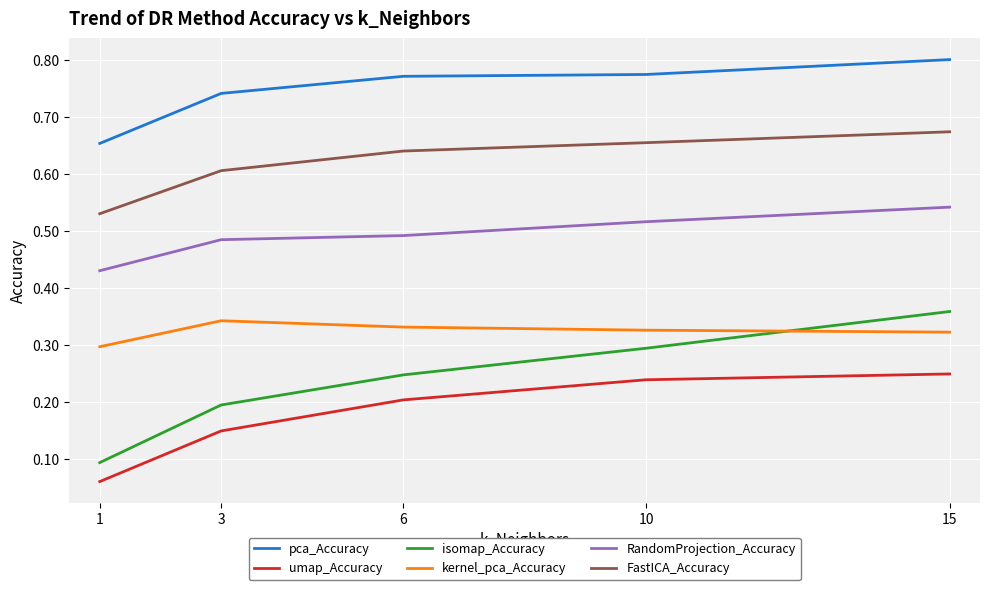

True or false: pca_Accuracy and kernel_pca_Accuracy intersect in this chart.

False